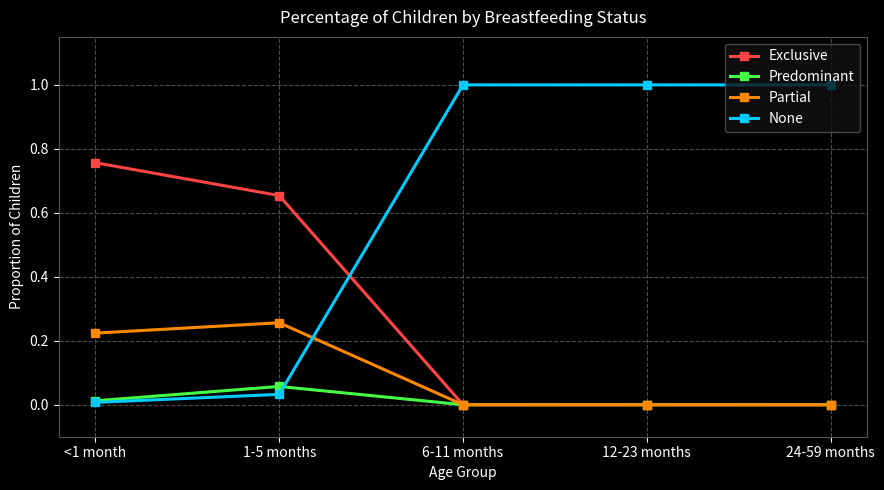

What is the total value across all series at 12-23 months?

1.0